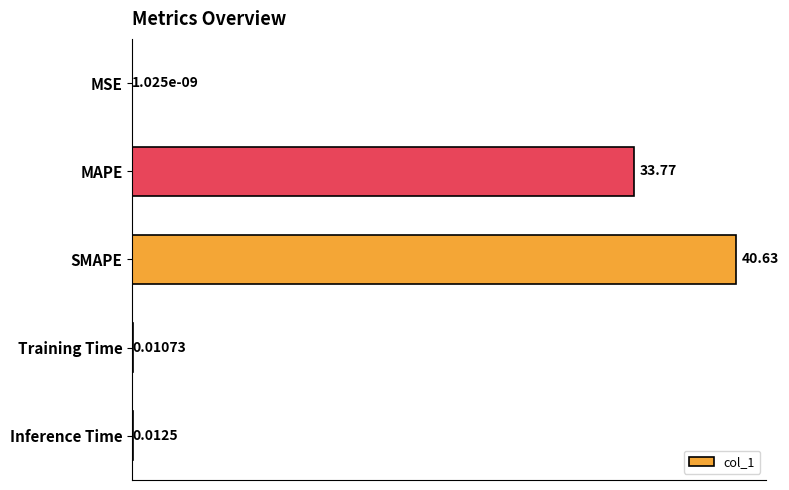

Which category has the highest value across all series?

SMAPE